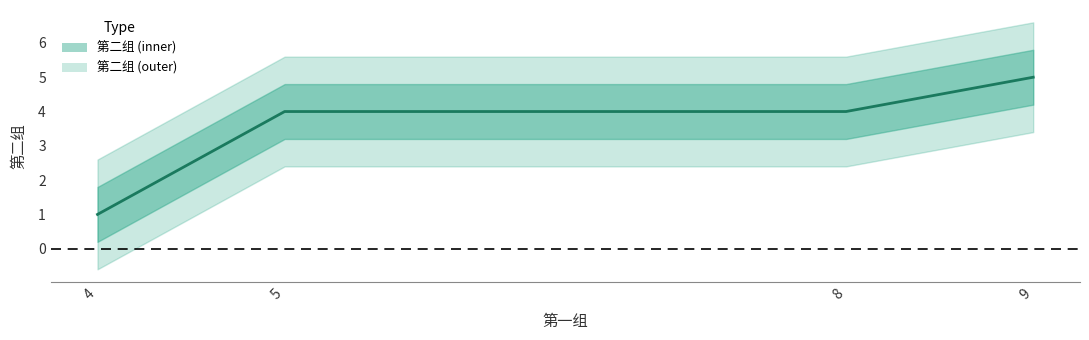

At which category does the chart reach its peak across all series?

9